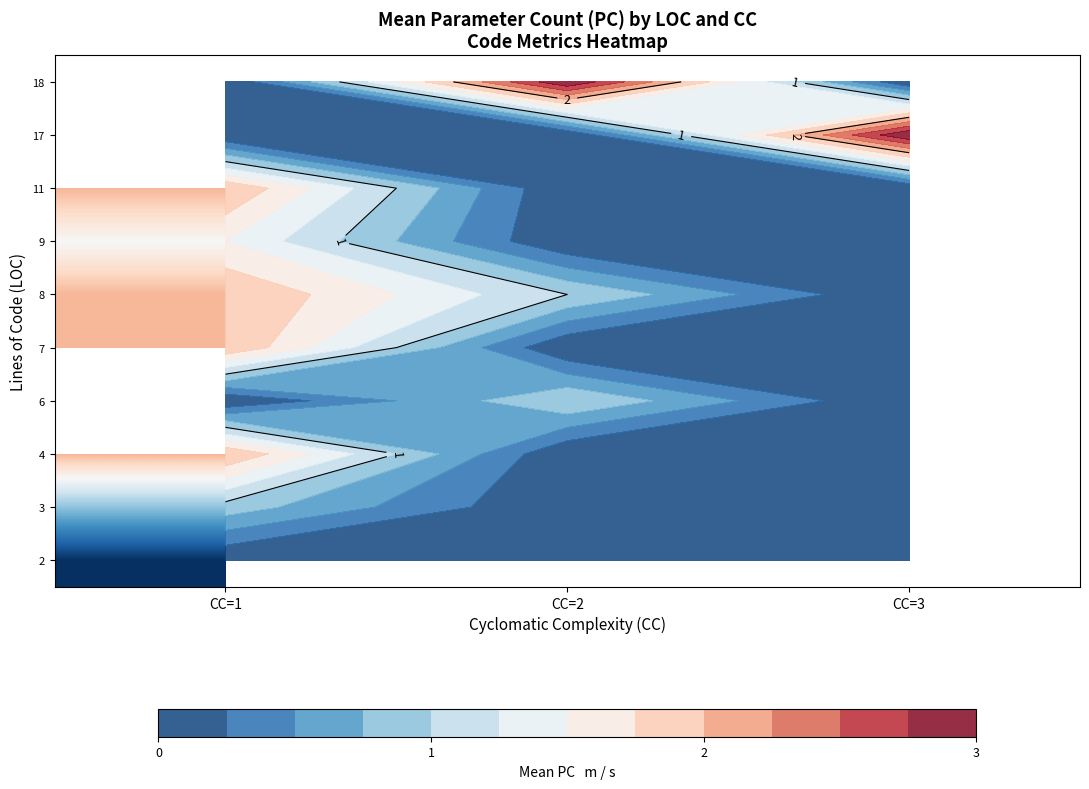

Rank the categories by 7 value from highest to lowest.

CC=1, CC=2, CC=3